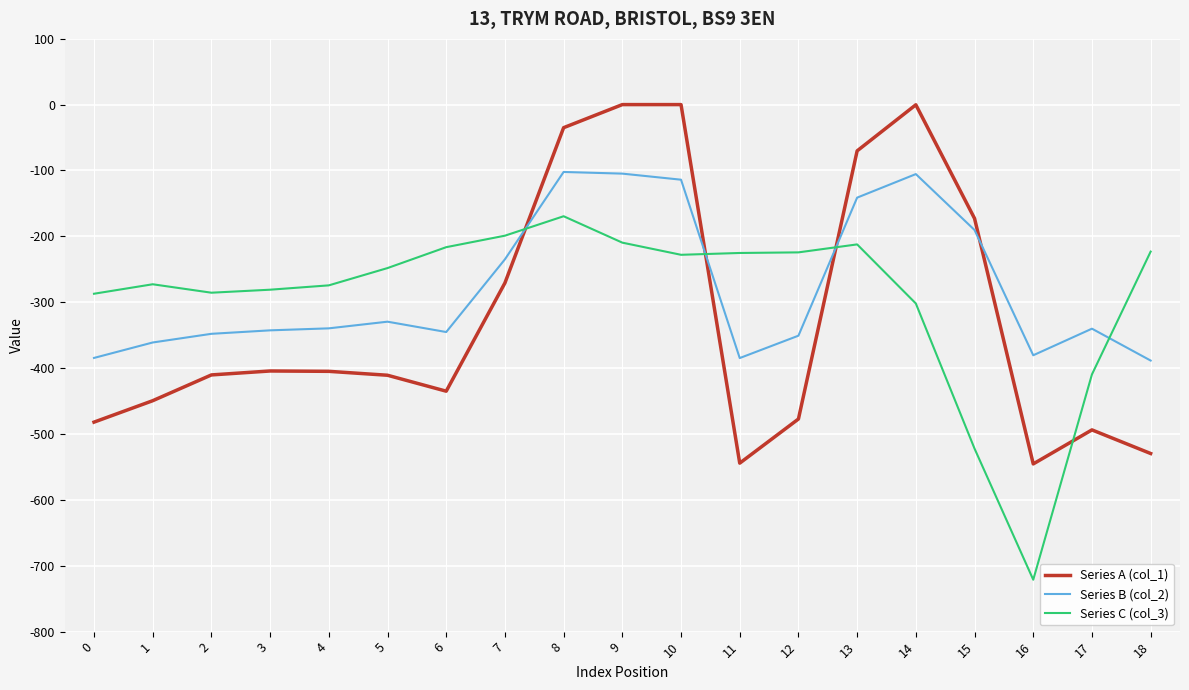

Which series changed the most between 1 and 17?

Series C (col_3)